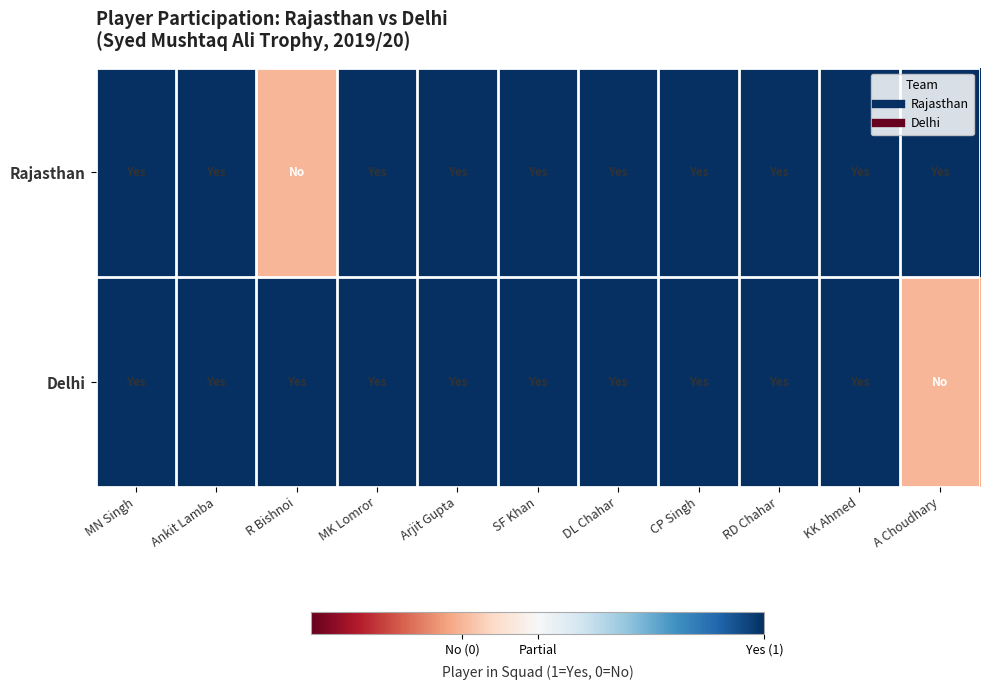

Reading left to right, extract all data points from this chart.

Rajasthan: MN Singh=1	Ankit Lamba=1	R Bishnoi=0	MK Lomror=1	Arjit Gupta=1	SF Khan=1	DL Chahar=1	CP Singh=1	RD Chahar=1	KK Ahmed=1	A Choudhary=1
Delhi: MN Singh=1	Ankit Lamba=1	R Bishnoi=1	MK Lomror=1	Arjit Gupta=1	SF Khan=1	DL Chahar=1	CP Singh=1	RD Chahar=1	KK Ahmed=1	A Choudhary=0